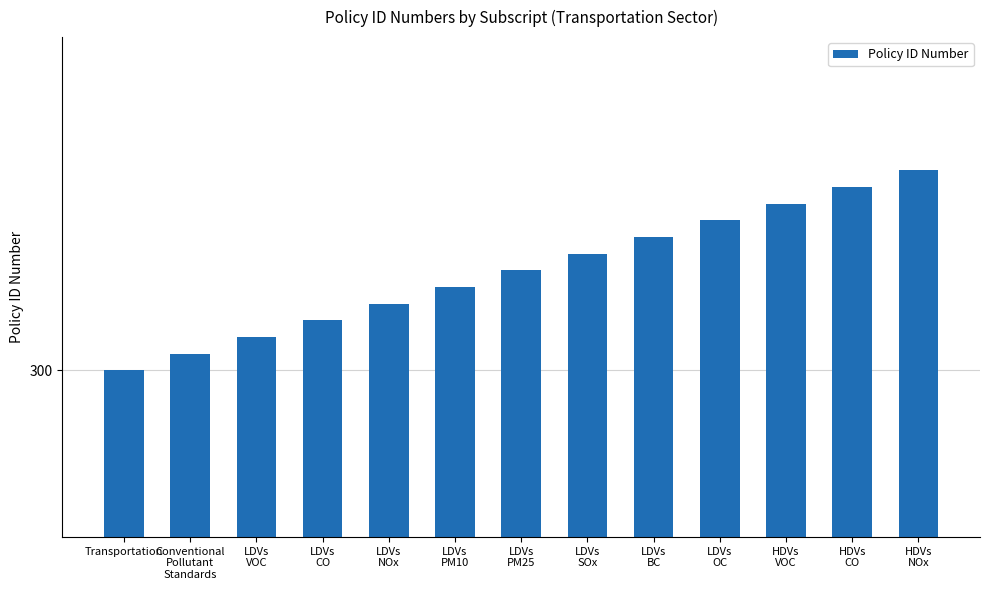

Does the chart contain any negative values?

No